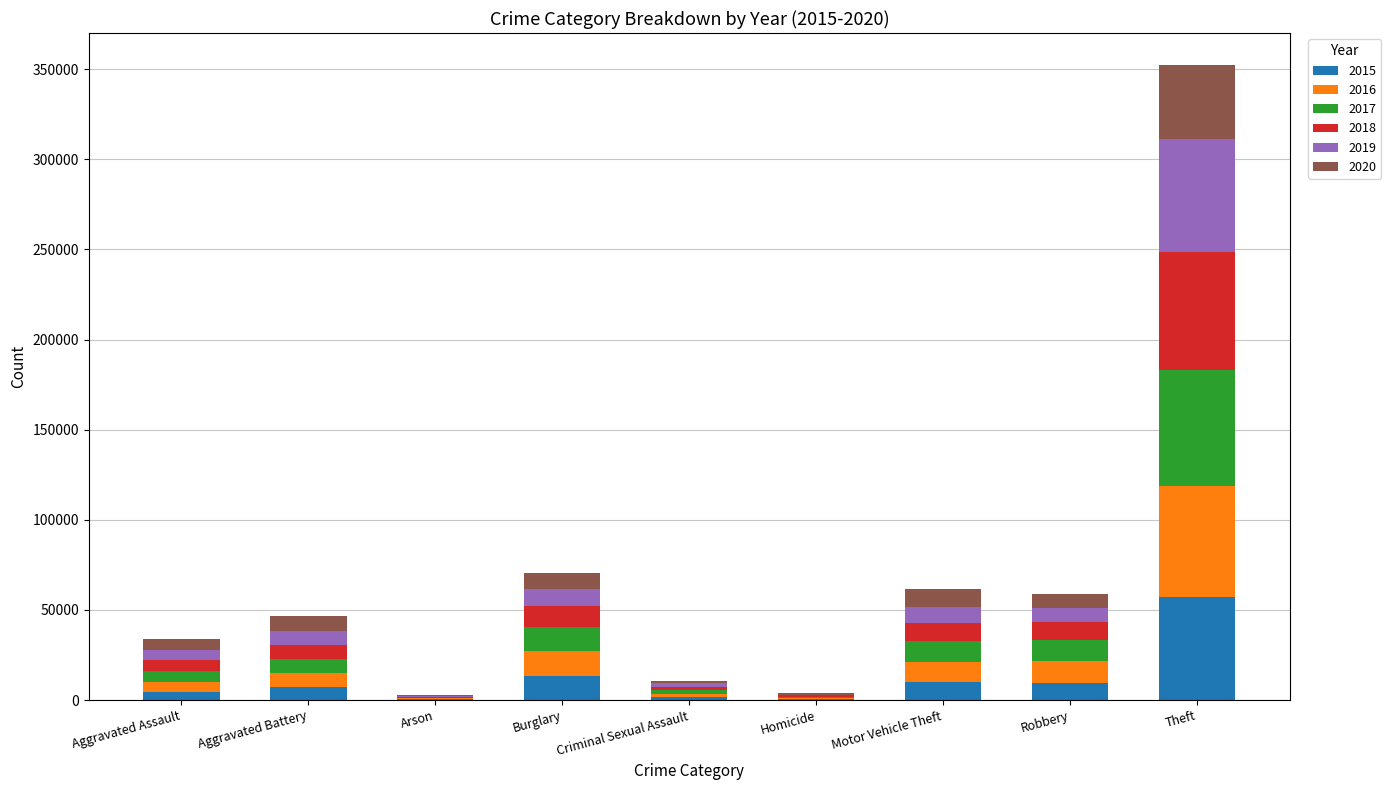

Are the bars grouped side by side (vs. stacked)?

No